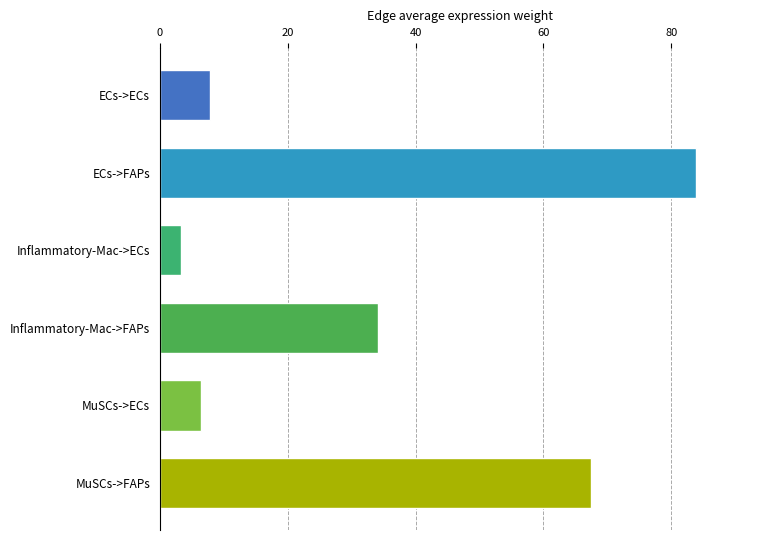

Which label corresponds to the smallest value in the chart?

Inflammatory-Mac->ECs